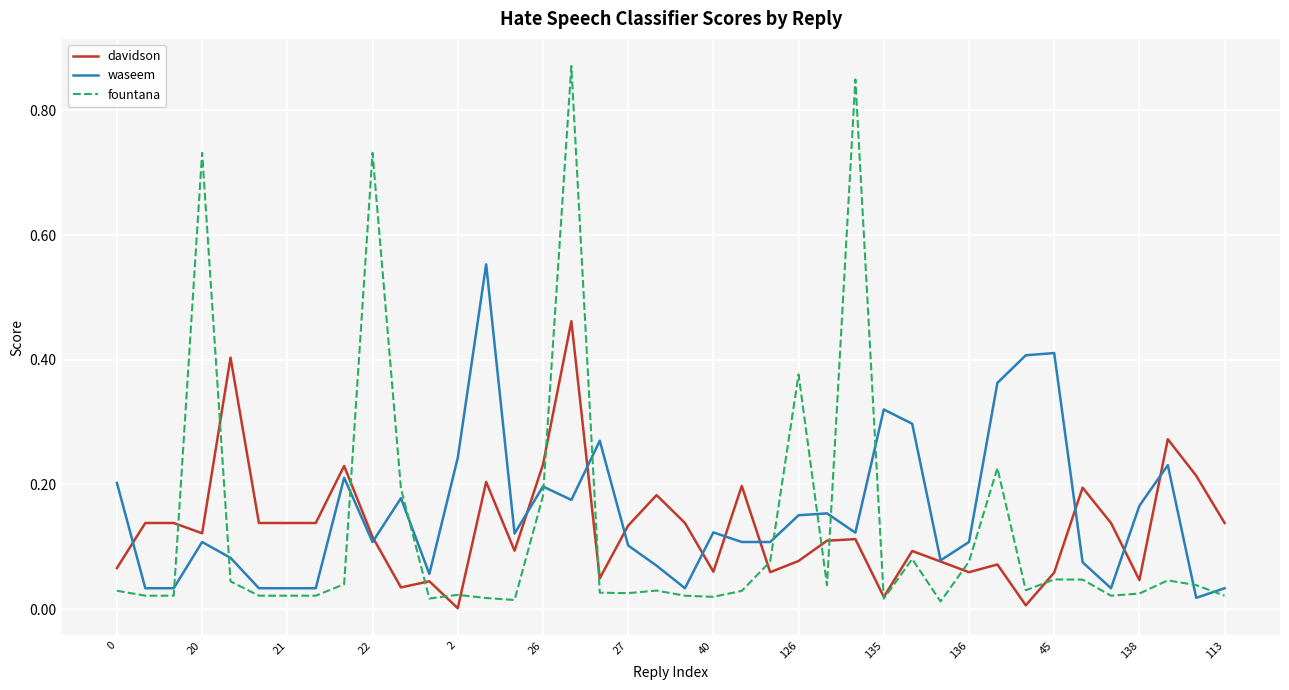

Rank the series by their maximum value, from highest to lowest.

fountana, waseem, davidson